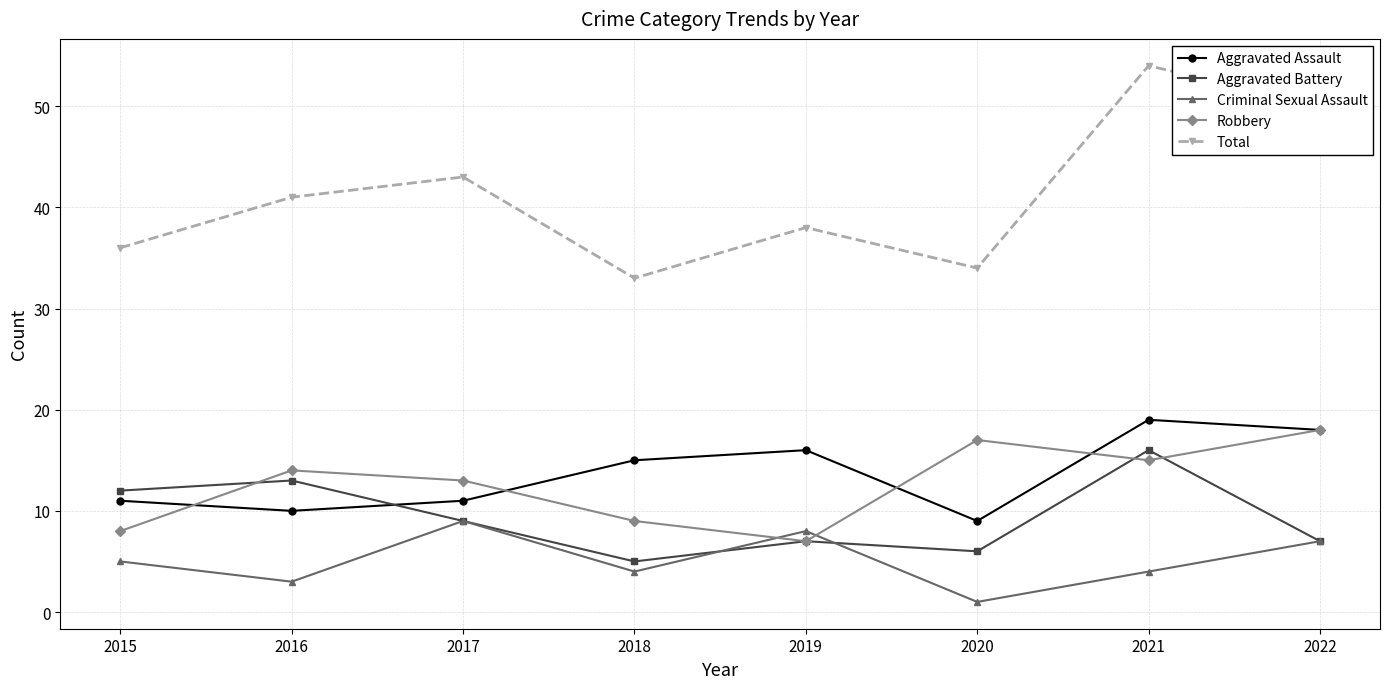

How many Aggravated Assault values are between 11 and 18?

5